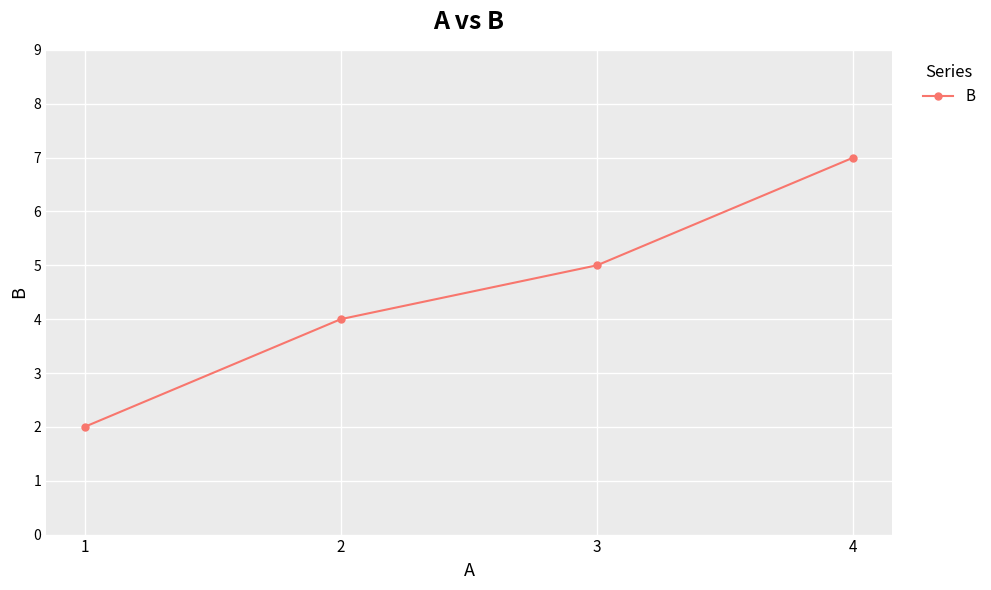

Where is the data nearest to the value 4?

2